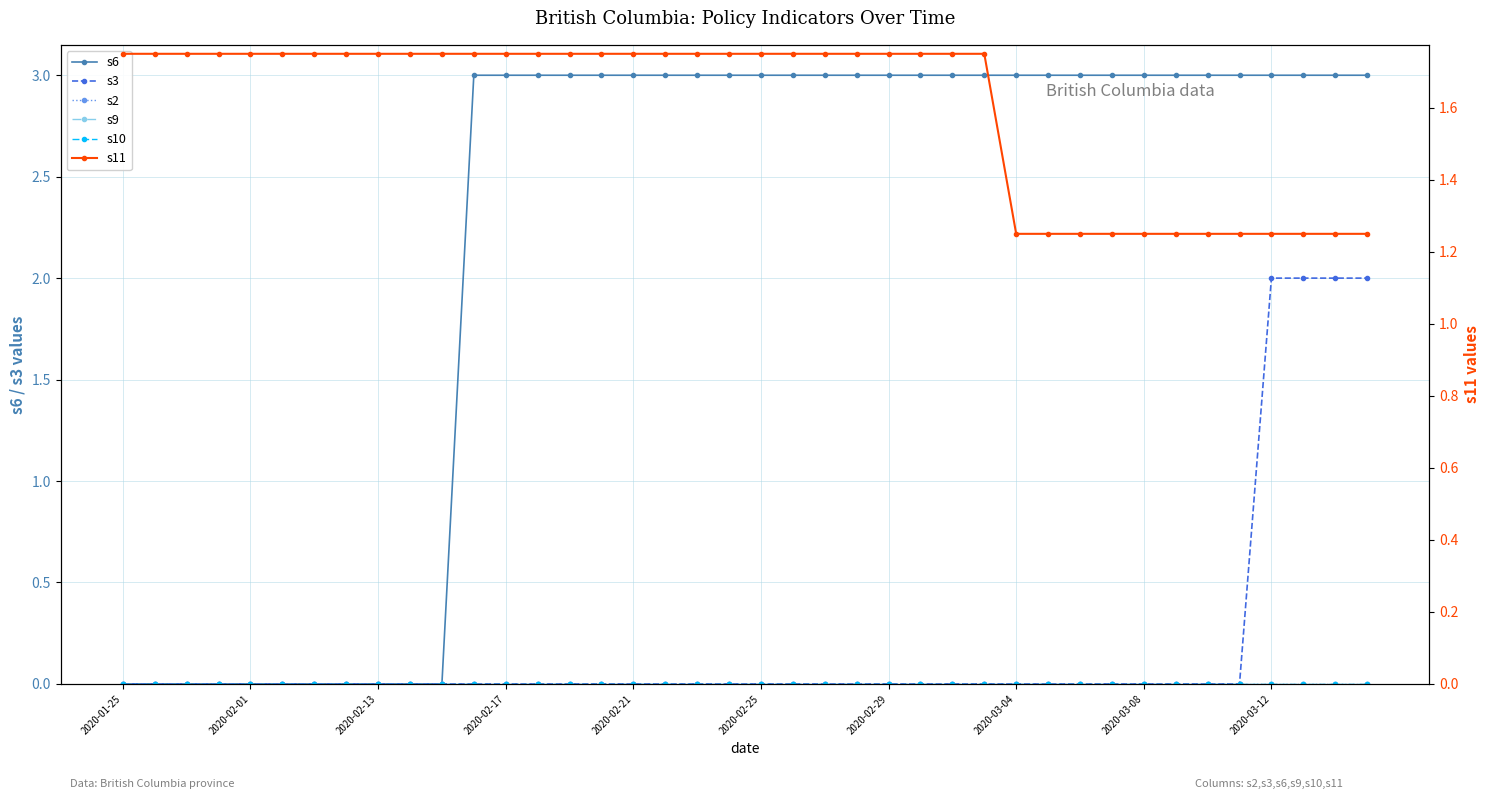

True or false: s10 and s6 intersect in this chart.

False